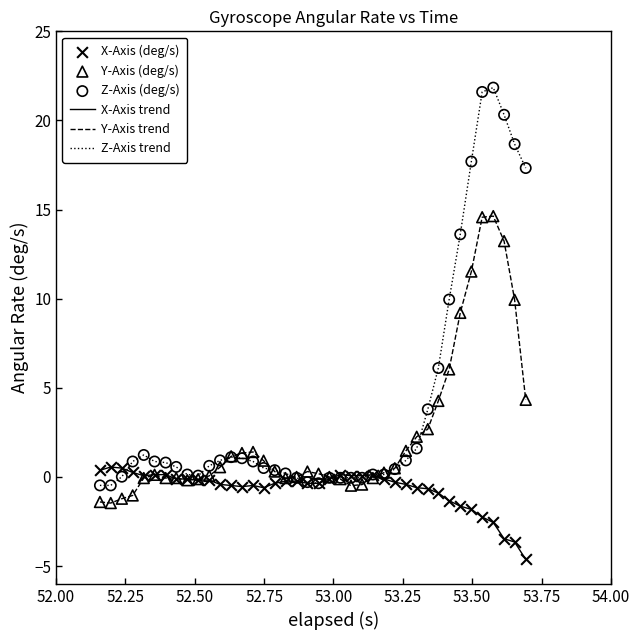

Rank the series by their average value, from highest to lowest.

Z-Axis trend, Y-Axis trend, X-Axis trend